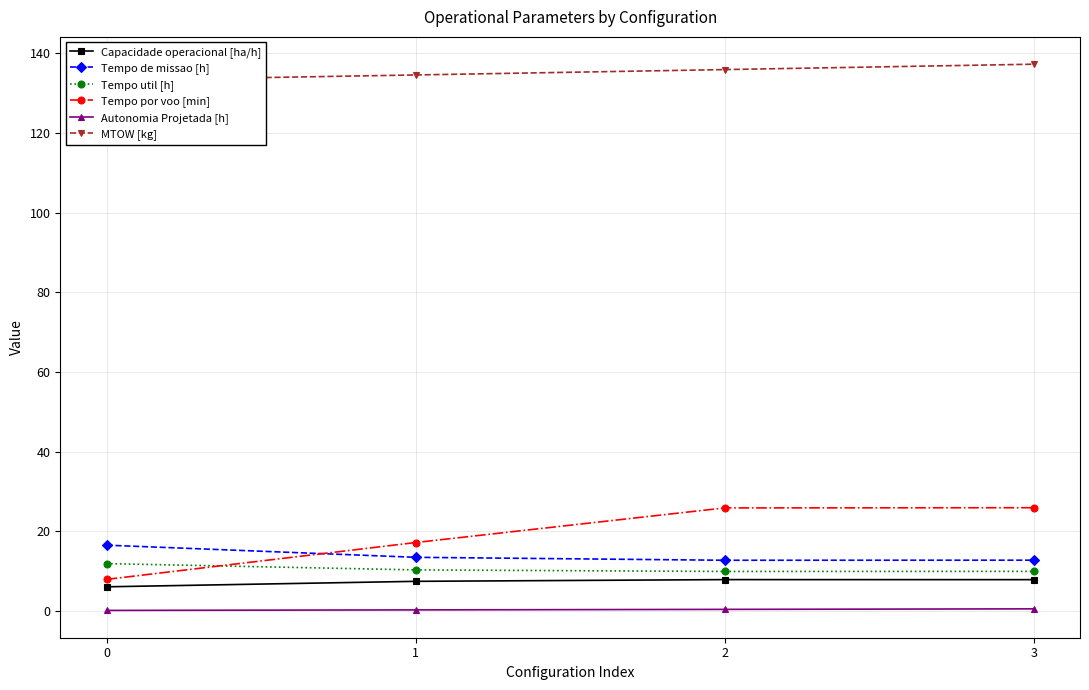

True or false: MTOW [kg] and Autonomia Projetada [h] intersect in this chart.

False